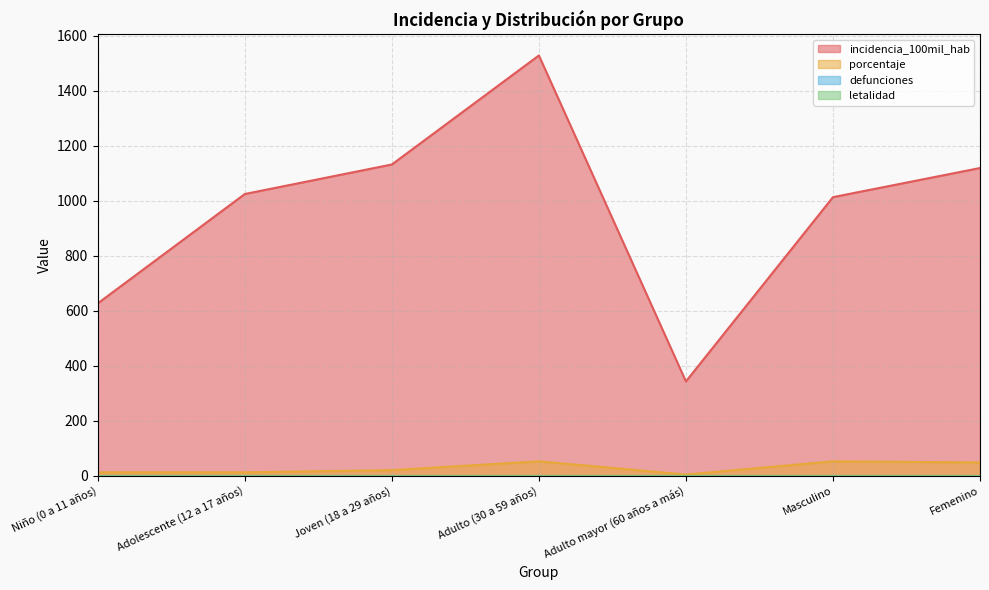

Rank the categories by porcentaje value from lowest to highest.

Adulto mayor (60 años a más), Niño (0 a 11 años), Adolescente (12 a 17 años), Joven (18 a 29 años), Femenino, Adulto (30 a 59 años), Masculino